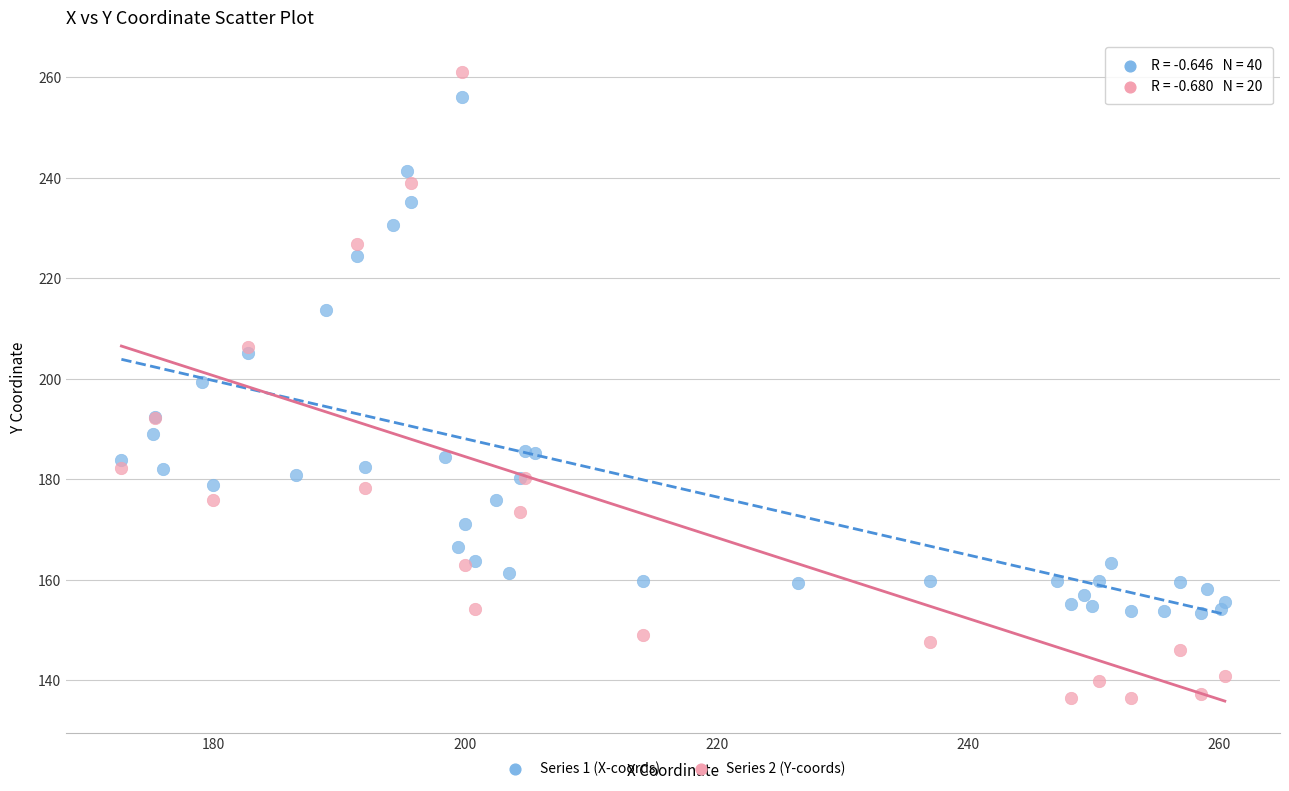

Which series has the widest spread of Y values?

Series 2 (Y-coords)